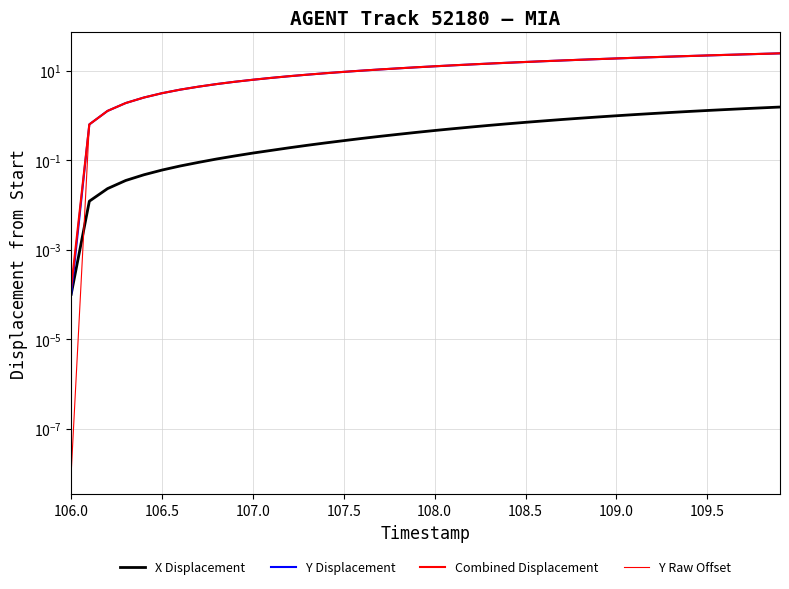

What are all the series names shown in the legend?

X Displacement, Y Displacement, Combined Displacement, Y Raw Offset